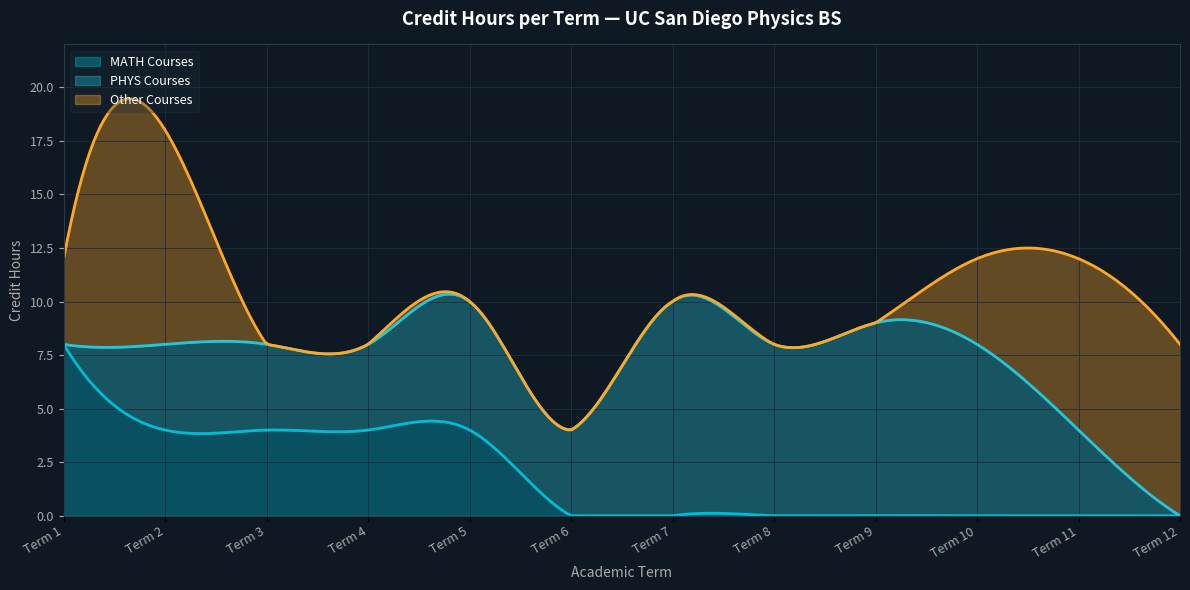

Where is the data nearest to the value 10?

Term 5